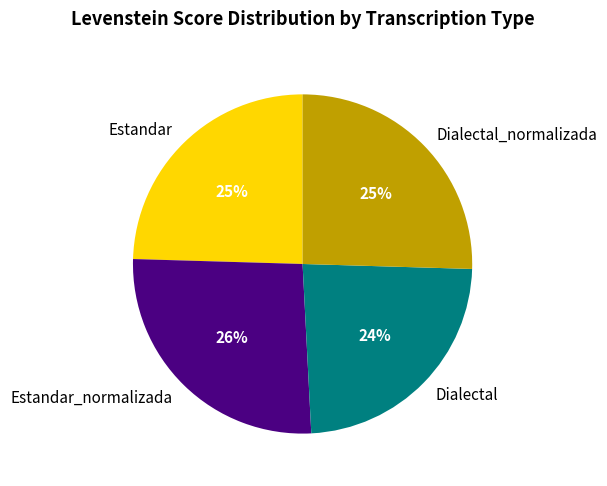

Is there any slice that represents more than half of the pie?

No